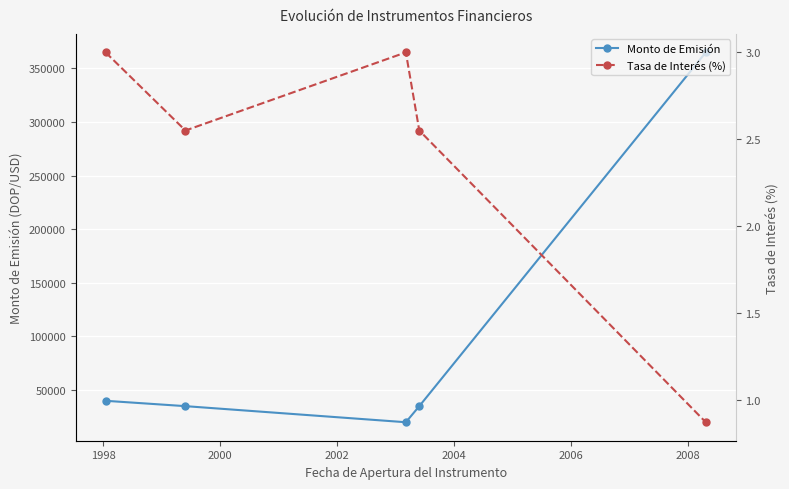

True or false: Tasa de Interés (%) and Monto de Emisión cross at least once.

False